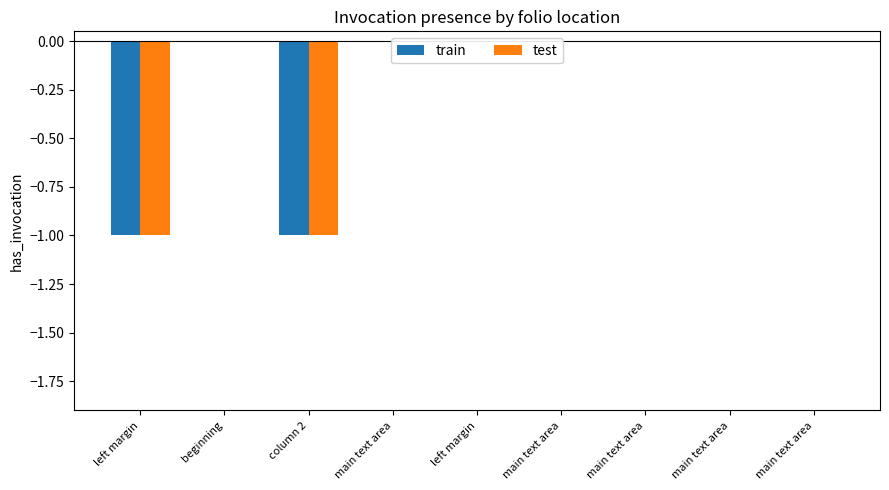

The test series shows -1 at main text area. True or false?

False